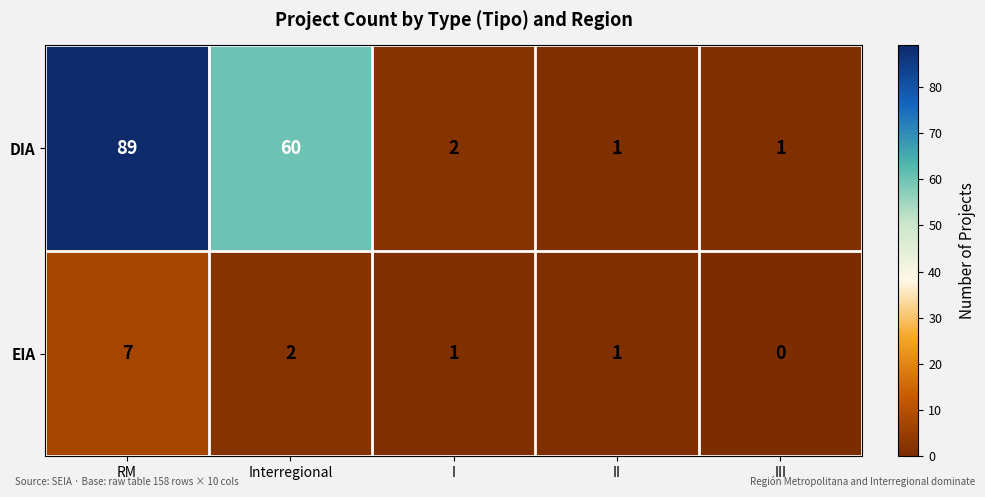

Which series has the largest total across all categories?

DIA